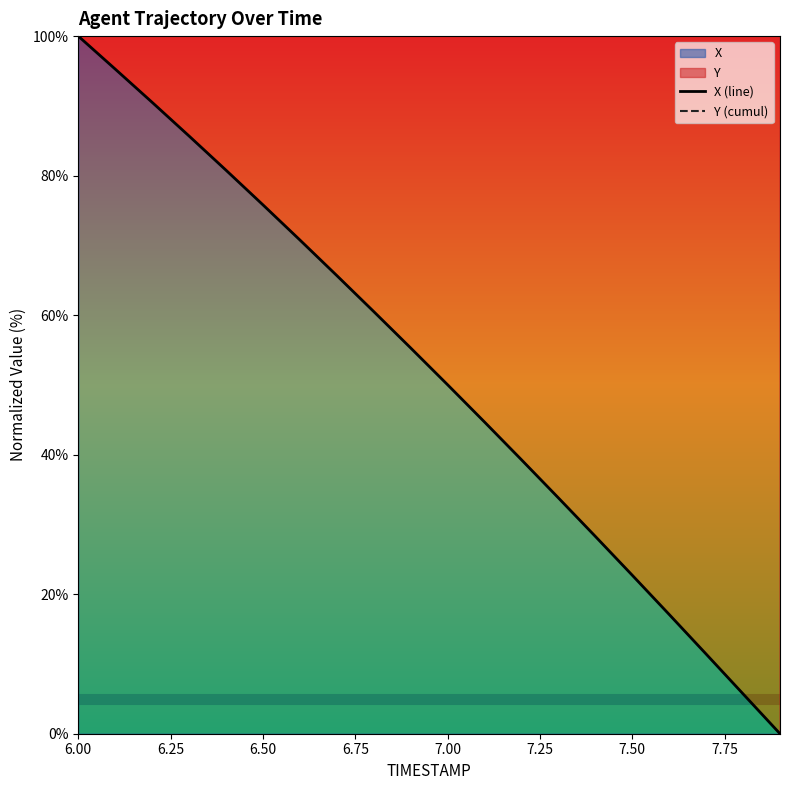

True or false: X (line) and Y (cumul) cross at least once.

False